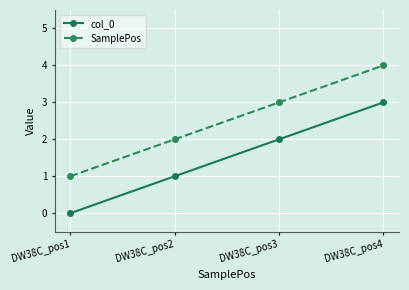

True or false: SamplePos has a value of 2 at DW38C_pos2.

True